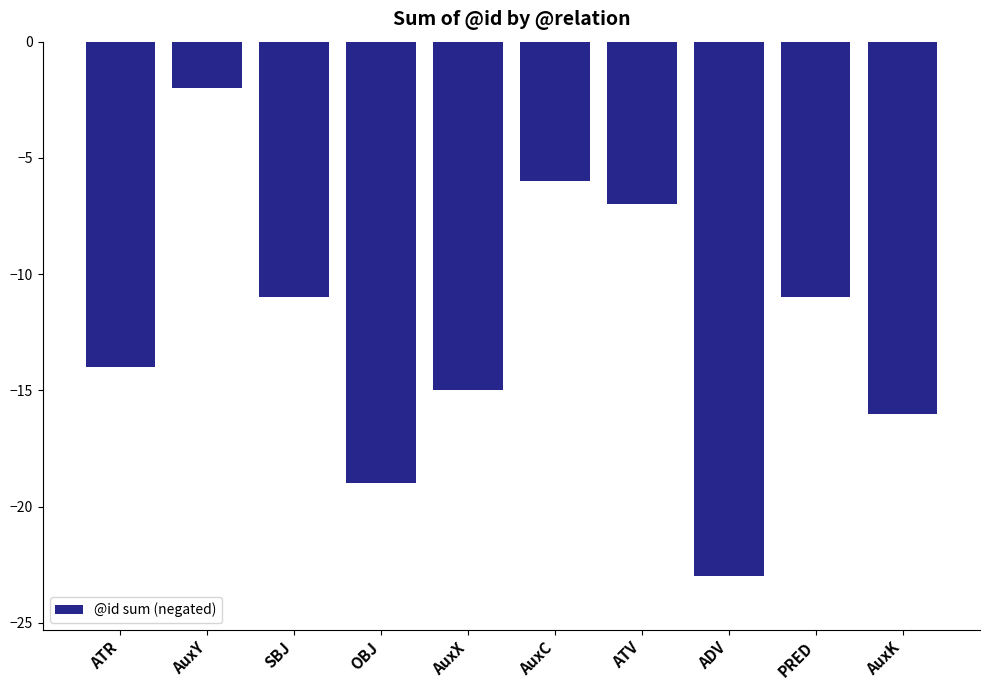

How many distinct data groups are displayed?

1